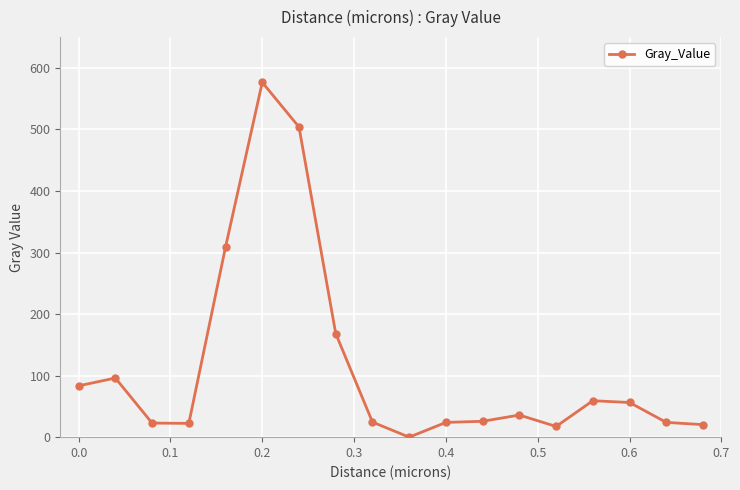

What is the greatest value displayed?

576.5